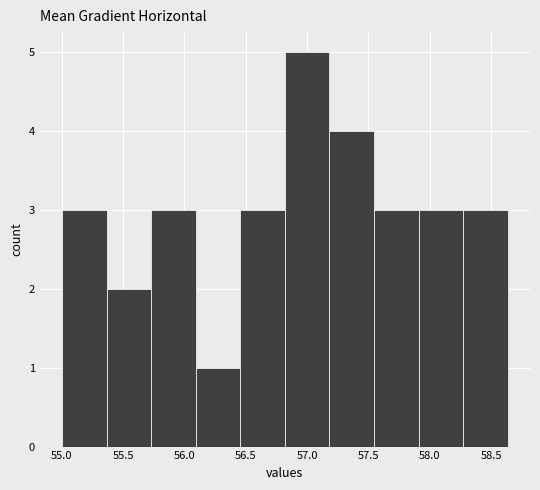

Reading left to right, list every bar in this chart as the range it spans on the x-axis followed by its height. Neither the bar edges nor the heights are printed on the chart, so give them approximately, as read against the axes.

55.00 to 55.35: 3
55.35 to 55.75: 2
55.75 to 56.10: 3
56.10 to 56.45: 1
56.45 to 56.80: 3
56.80 to 57.20: 5
57.20 to 57.55: 4
57.55 to 57.90: 3
57.90 to 58.25: 3
58.25 to 58.65: 3